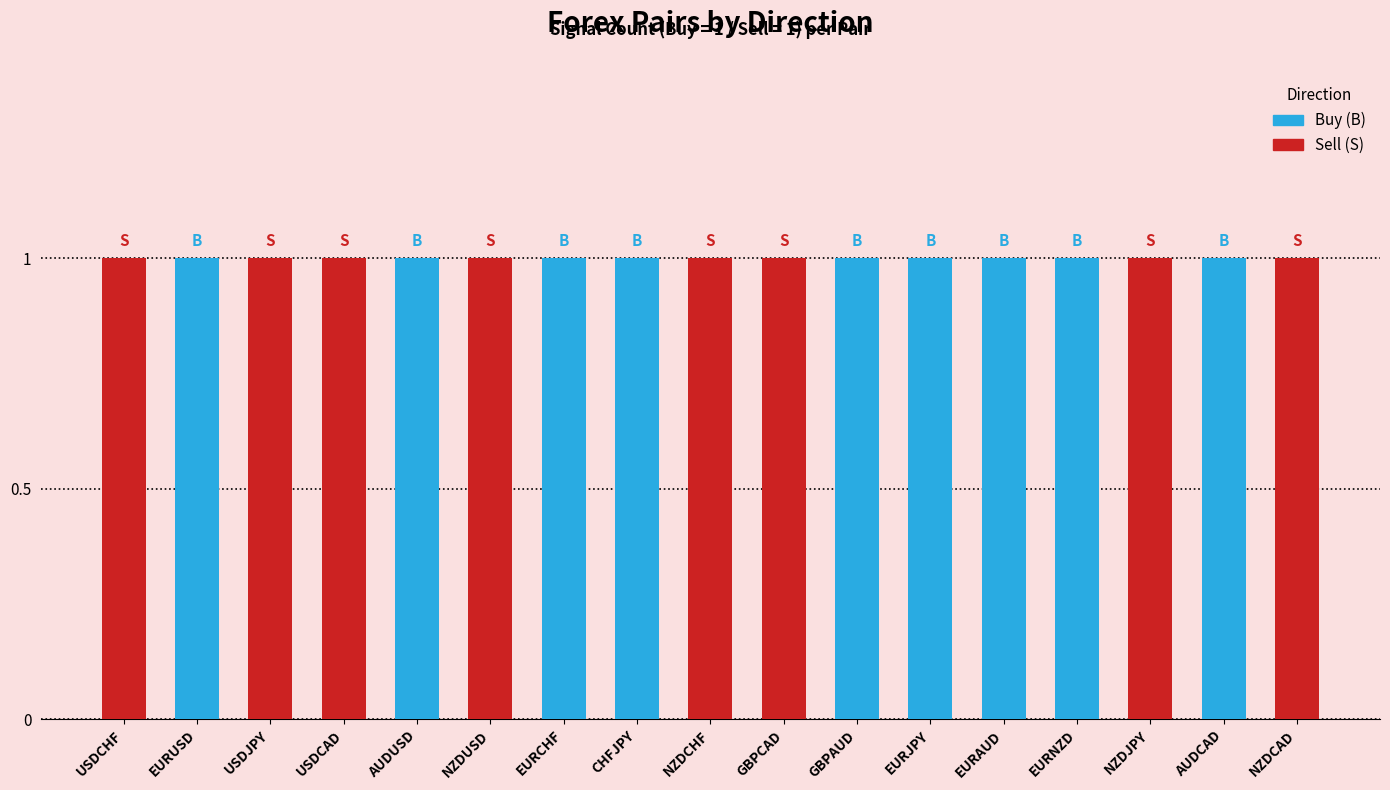

Is the value of Sell (S) at NZDUSD greater than the value of Buy (B) at NZDCHF?

Yes